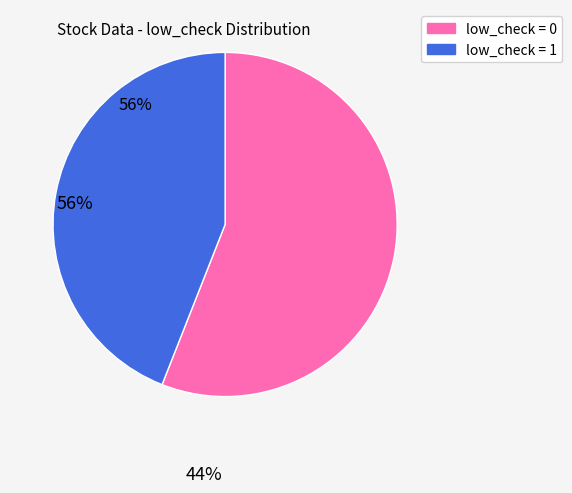

Which category has the biggest portion of the pie?

low_check = 0